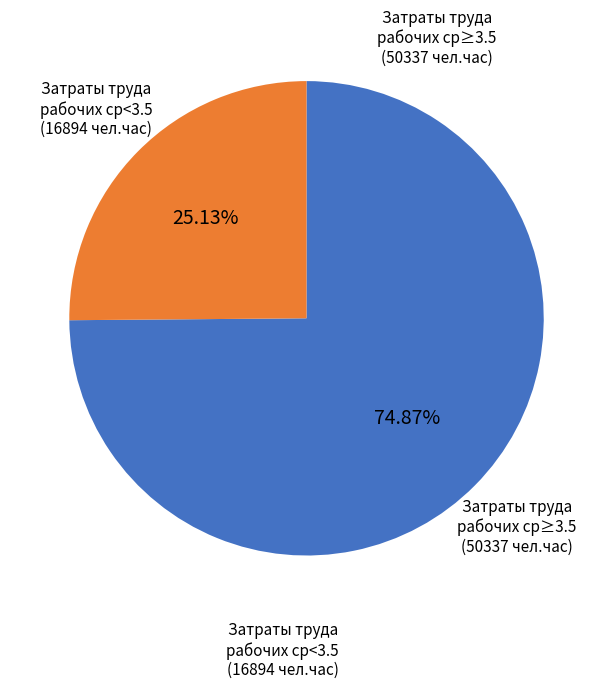

Is there any slice that represents more than half of the pie?

Yes